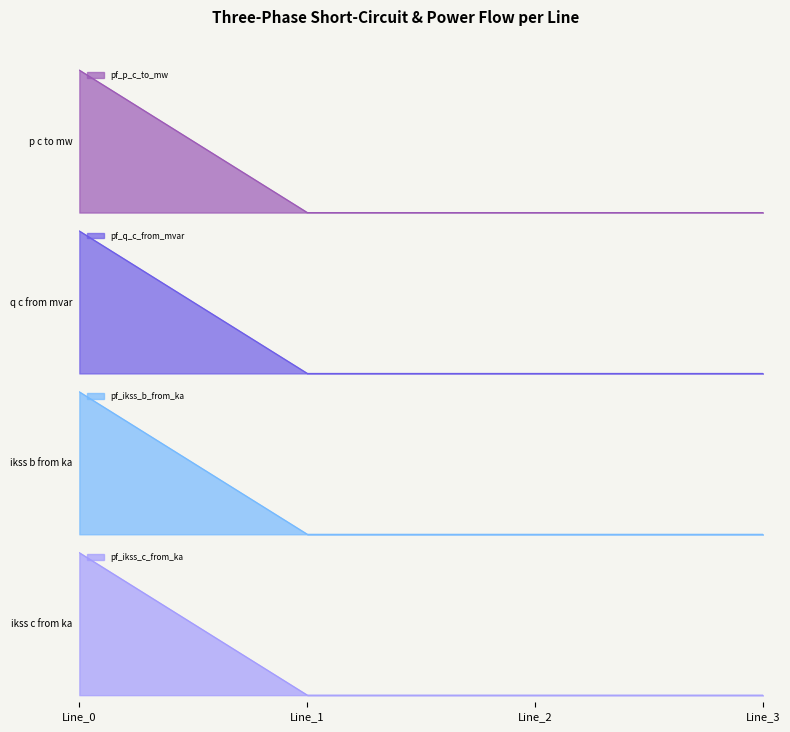

True or false: pf_ikss_c_from_ka has a value of 1.7 at Line_0.

False